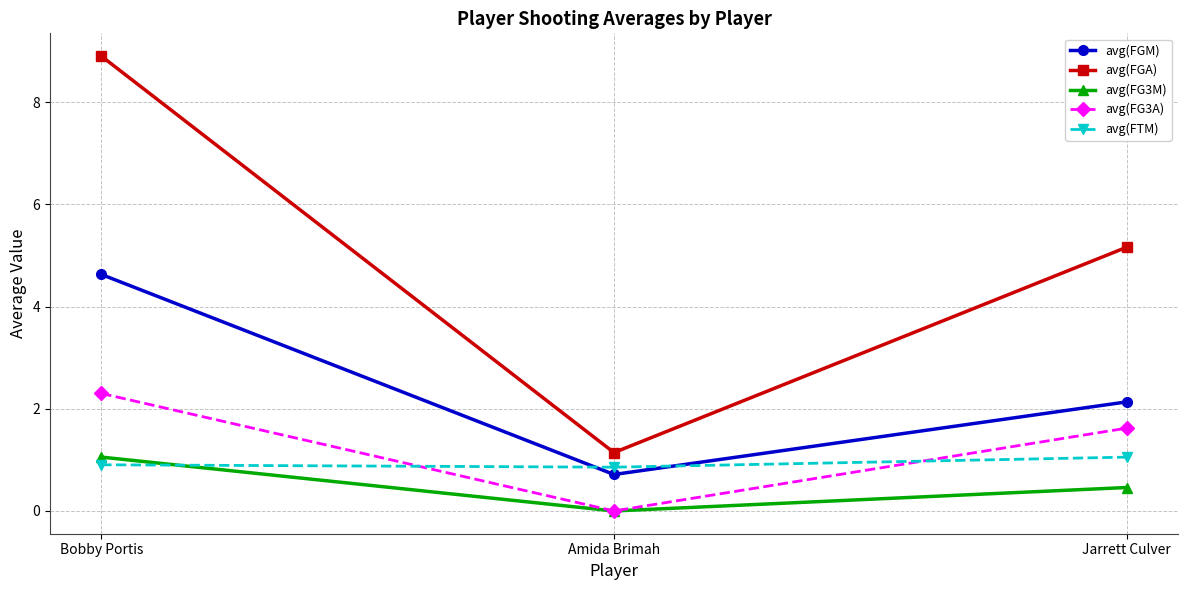

At Bobby Portis, list the series in order from smallest to largest.

avg(FTM), avg(FG3M), avg(FG3A), avg(FGM), avg(FGA)